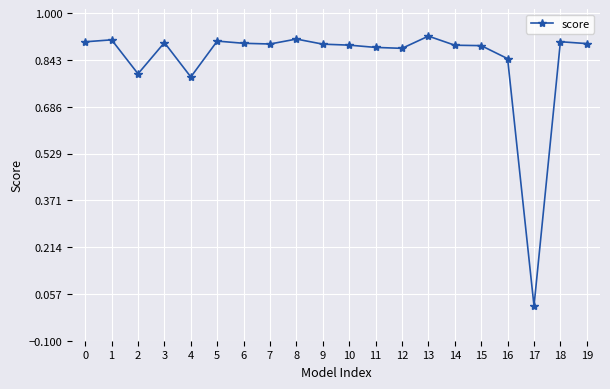

True or false: there are more than 2 points higher than both neighbors.

True